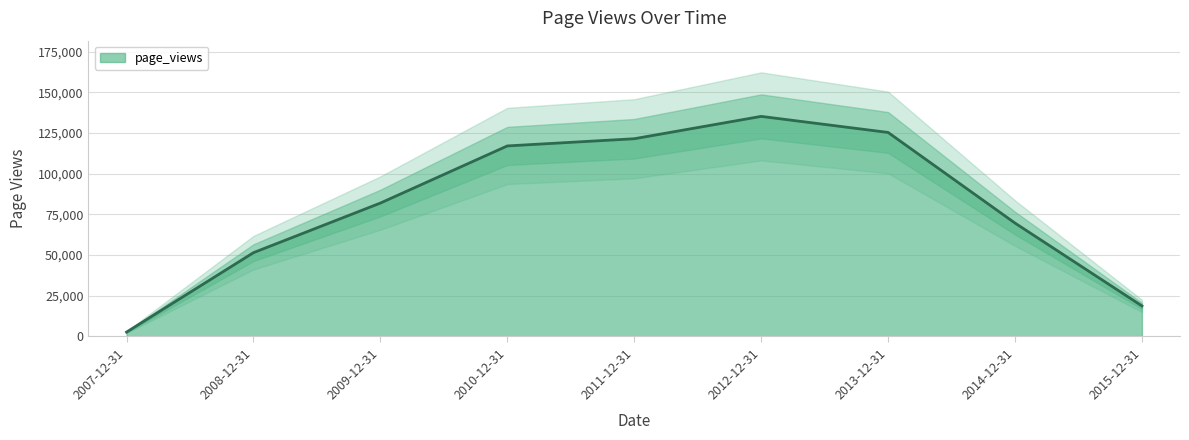

True or false: the data shows 135215 at 2012-12-31.

True